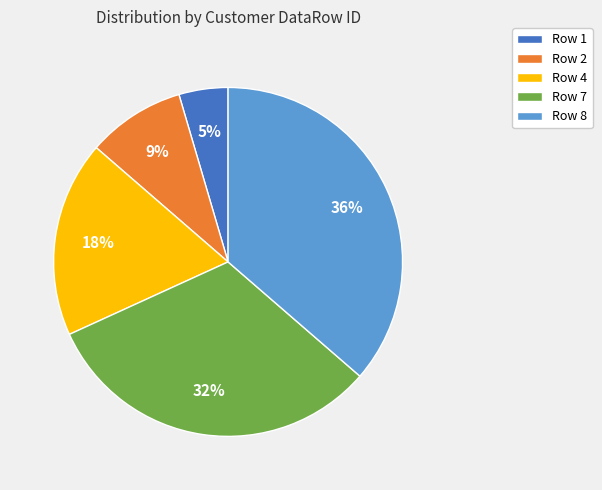

The Row 8 slice represents 42% of the pie. True or false?

False